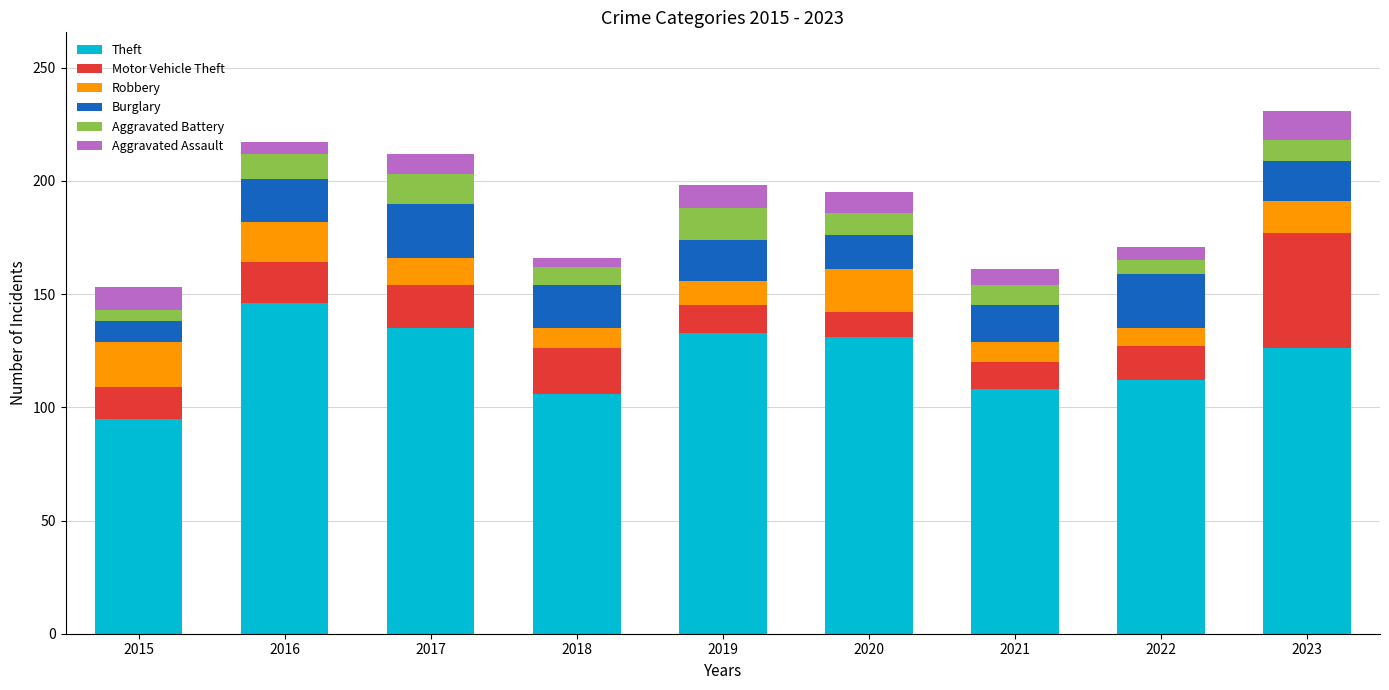

At which label does Theft reach its minimum?

2015